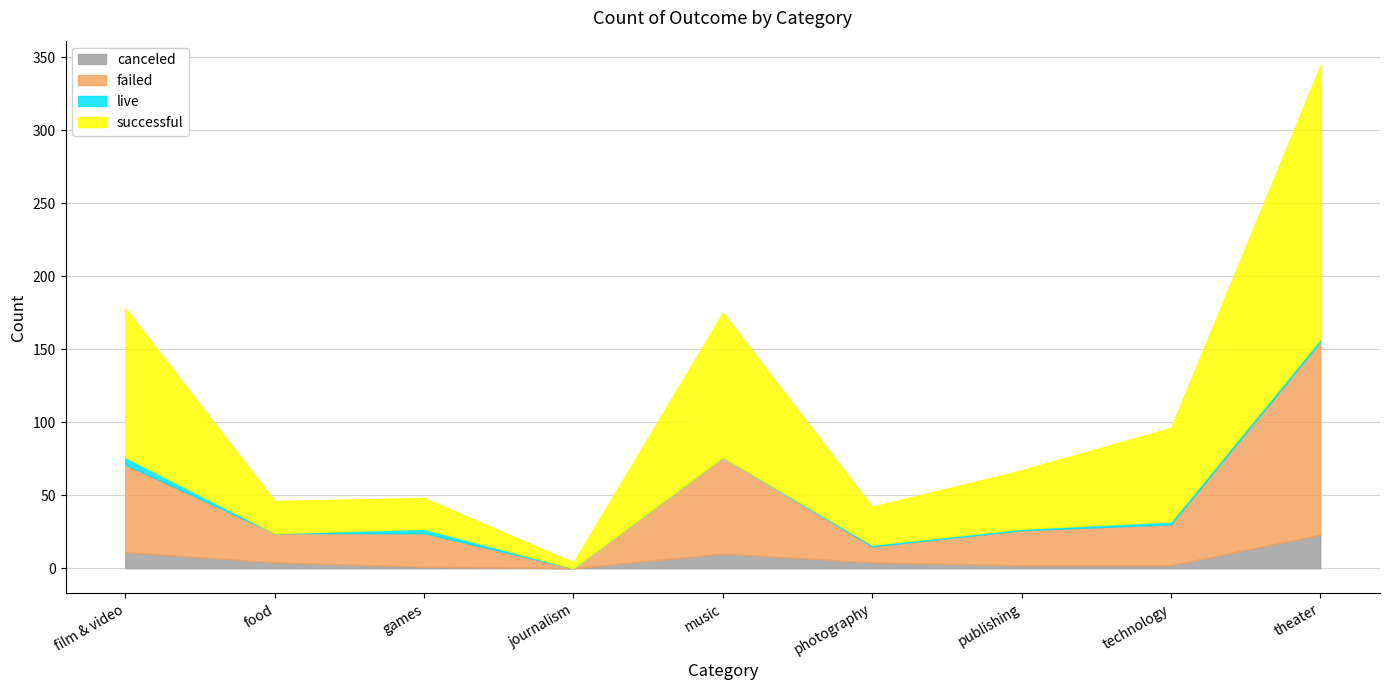

Between music and theater, which series saw the biggest shift?

successful